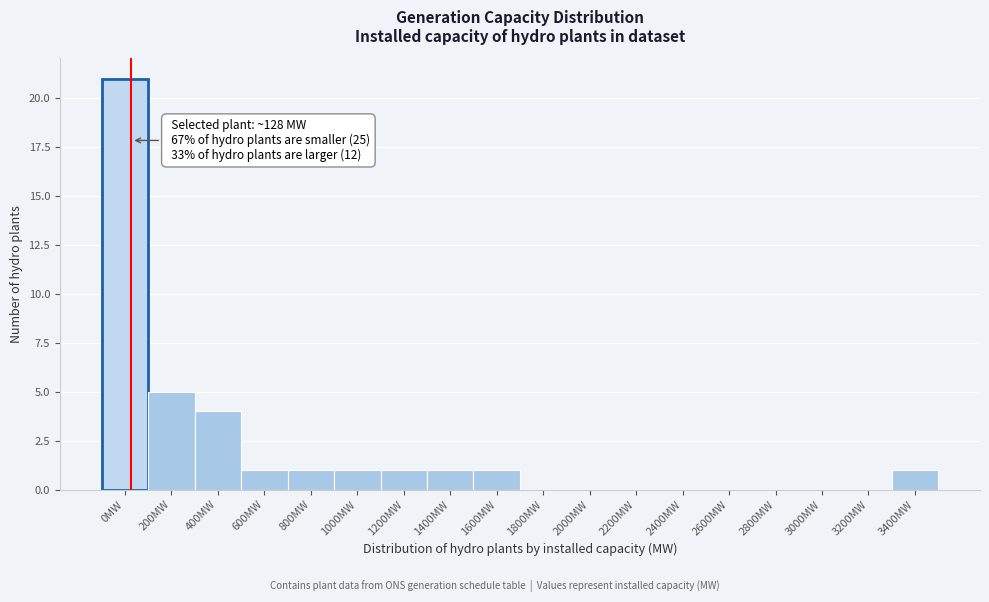

Reading left to right, extract all data points from this chart.

0MW=21	200MW=5	400MW=4	600MW=1	800MW=1	1000MW=1	1200MW=1	1400MW=1	1600MW=1	1800MW=0	2000MW=0	2200MW=0	2400MW=0	2600MW=0	2800MW=0	3000MW=0	3200MW=0	3400MW=1